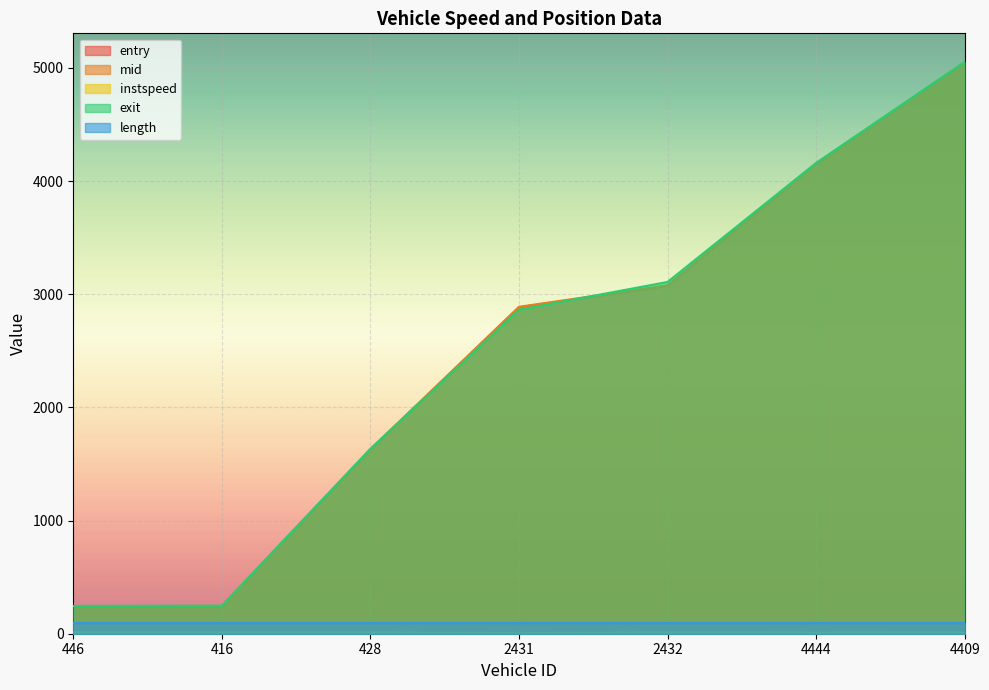

Does the chart display data point markers on the line(s)?

No